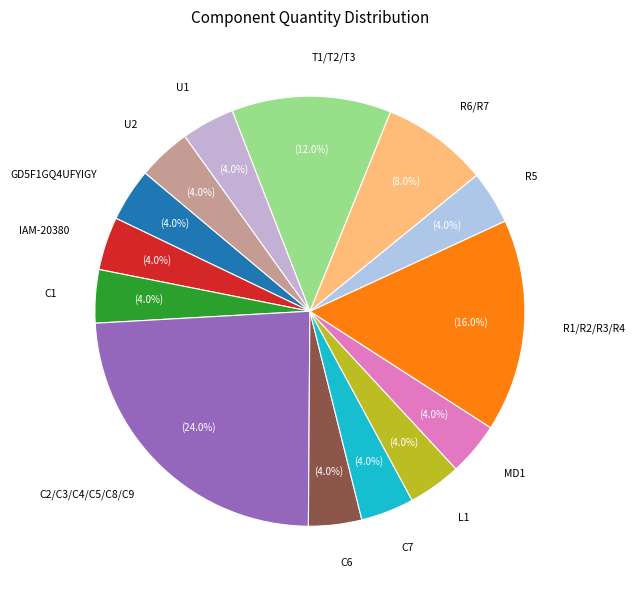

To the nearest percent, what is the average slice percentage?

7%